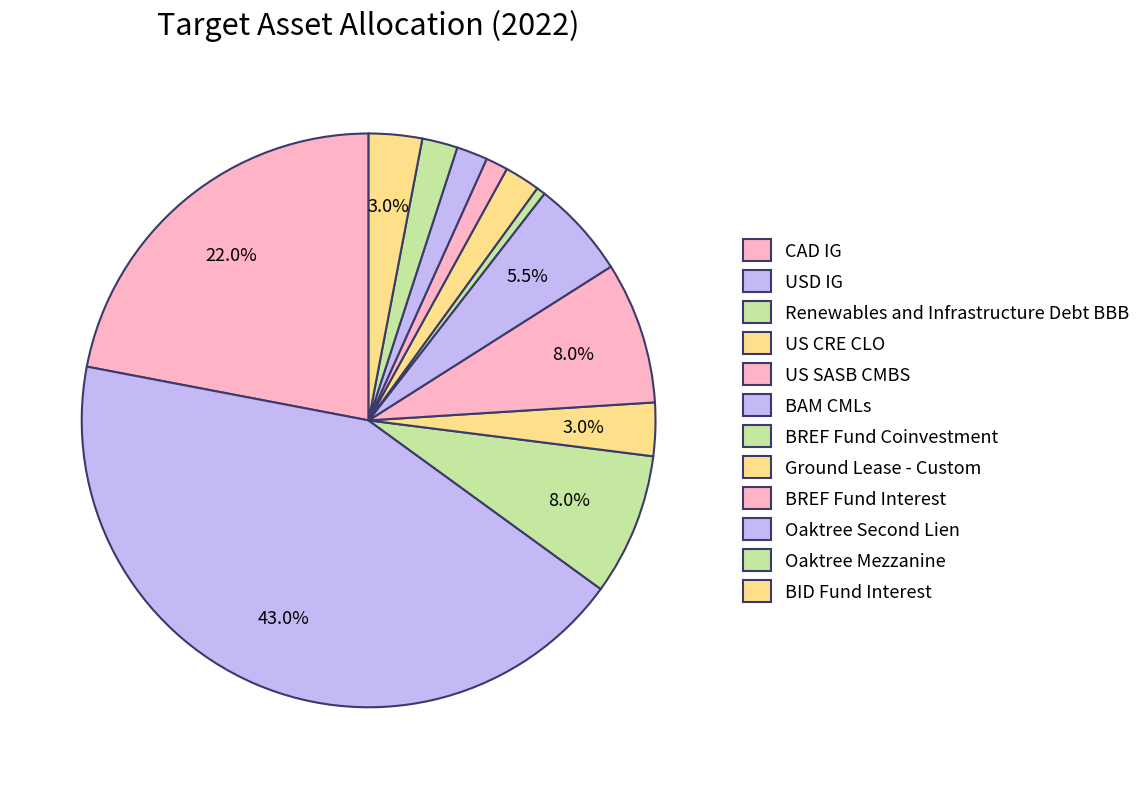

Between BREF Fund Coinvestment and US SASB CMBS, which is larger?

US SASB CMBS